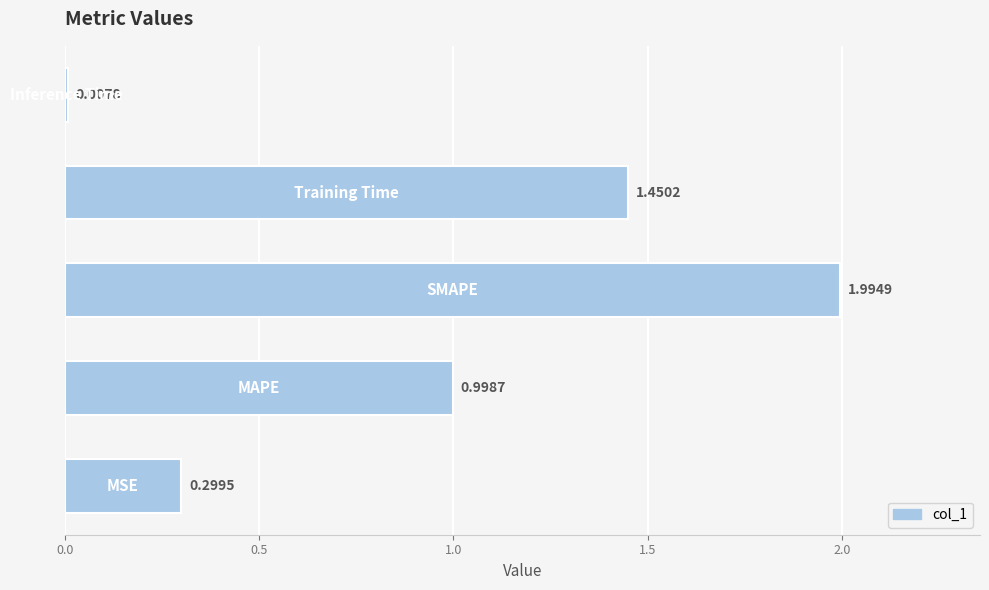

What is the sum of all values?

4.8